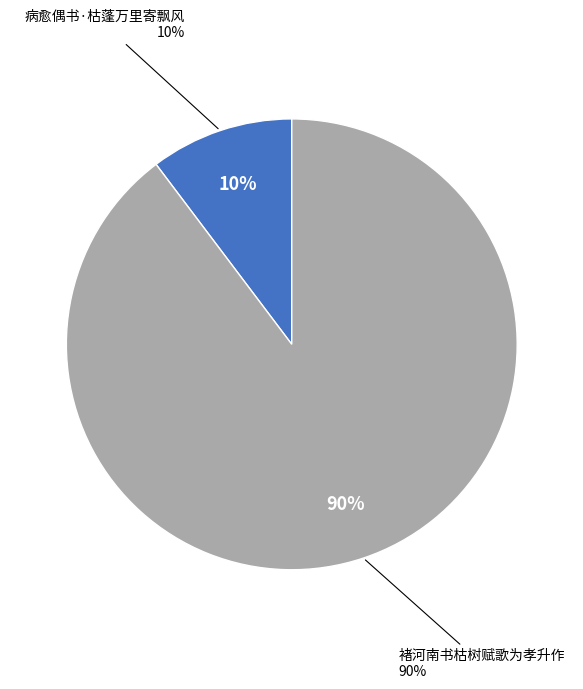

To the nearest percent, what portion does 褚河南书枯树赋歌为孝升作 represent?

90%